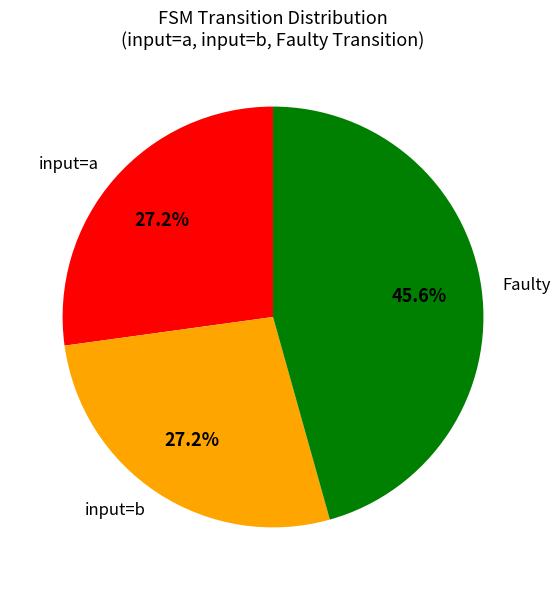

Is there a majority slice in this chart?

No